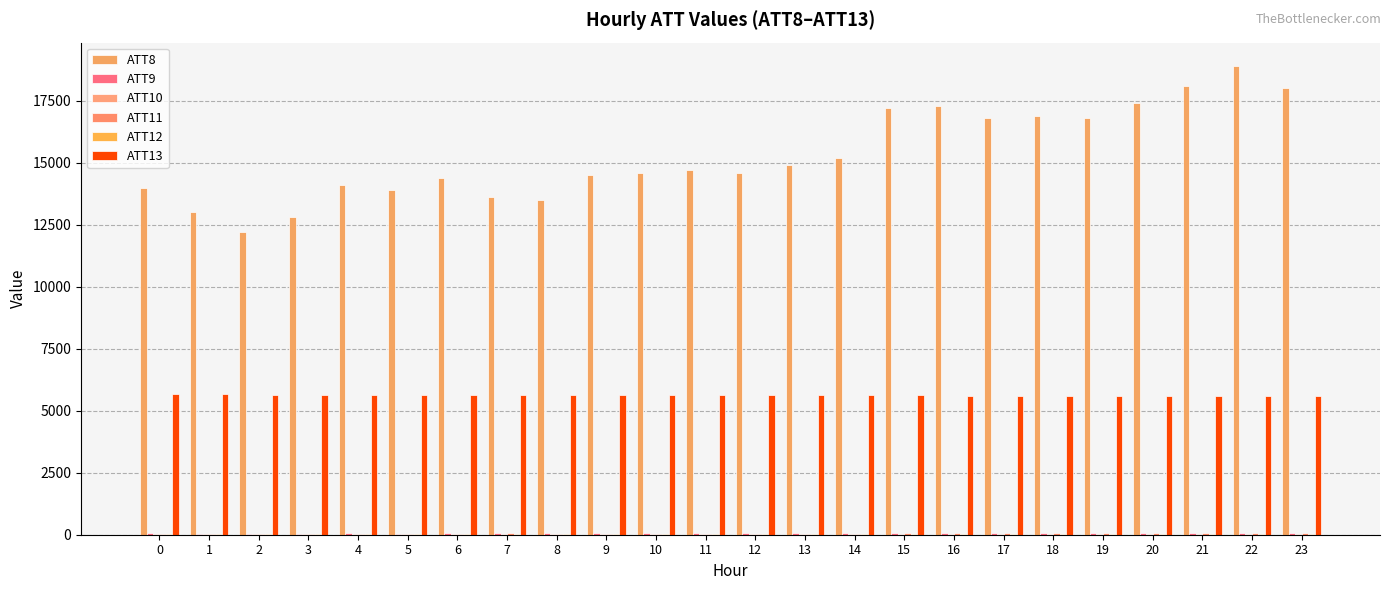

How many groups of bars are there?

24